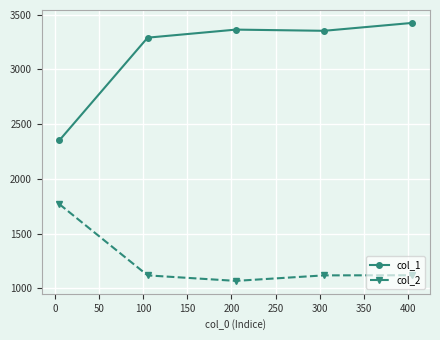

Which series has the widest spread of values?

col_1